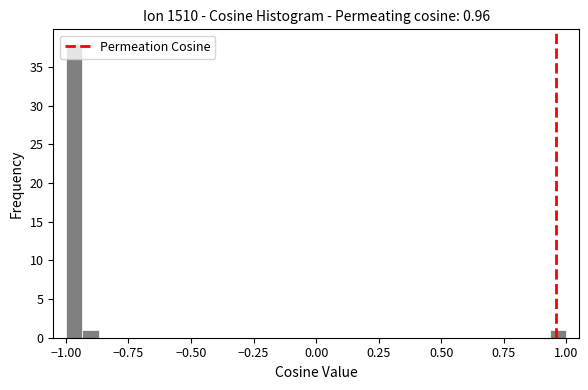

Around what value on the x-axis is the tallest bar? Give the approximate position of its centre, as read against the axis.

-0.95